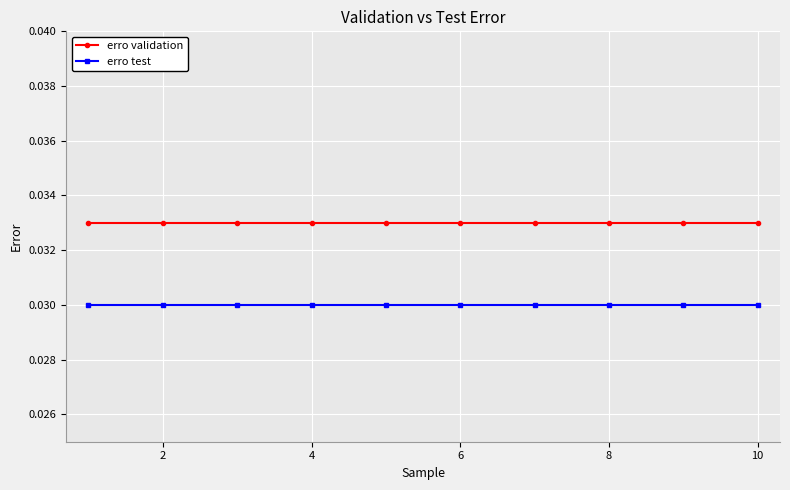

True or false: erro validation and erro test intersect in this chart.

False